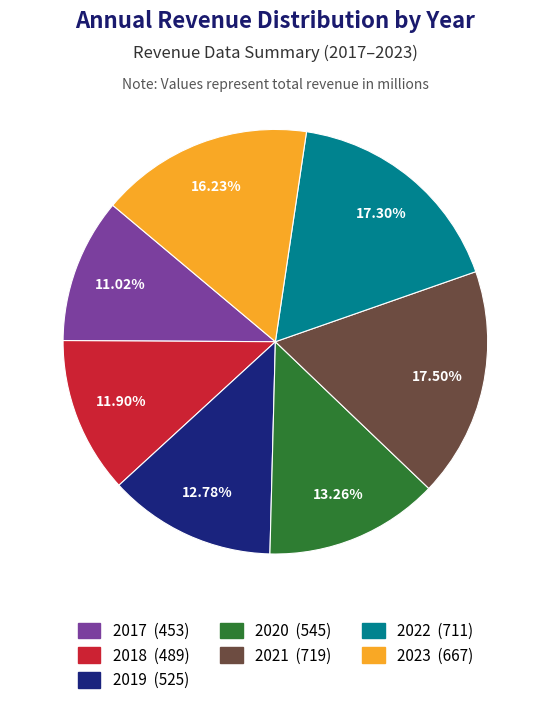

What percentage is the 2019 slice, to the nearest percent?

13%